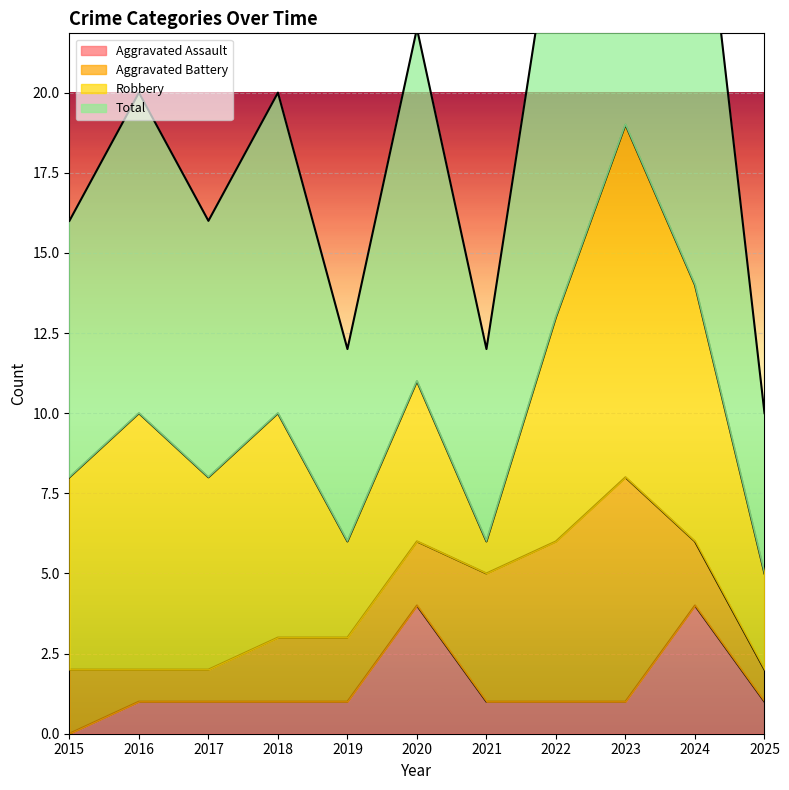

What is the maximum value for Aggravated Assault?

4